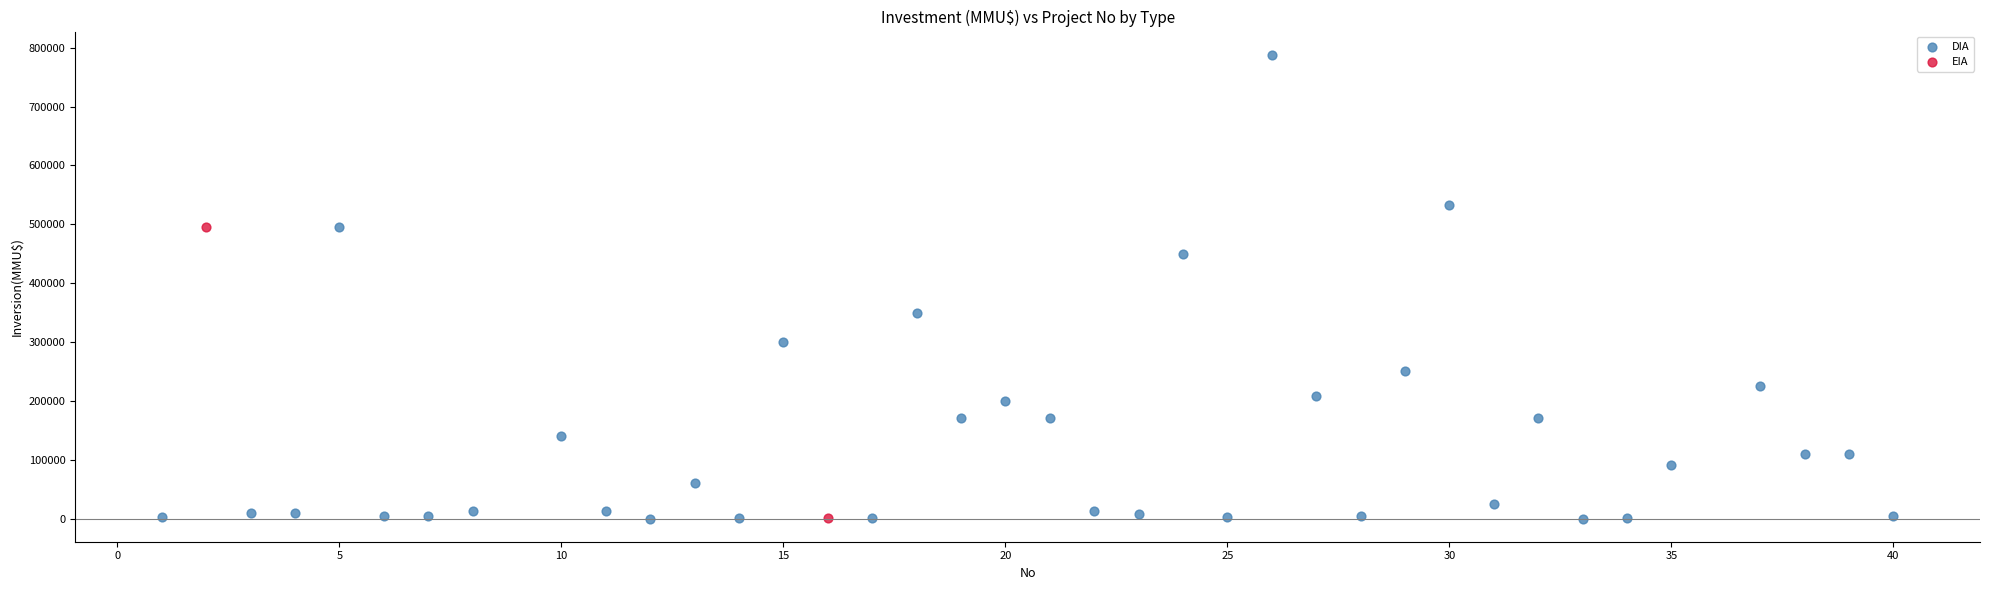

What are all the series names shown in the legend?

DIA, EIA